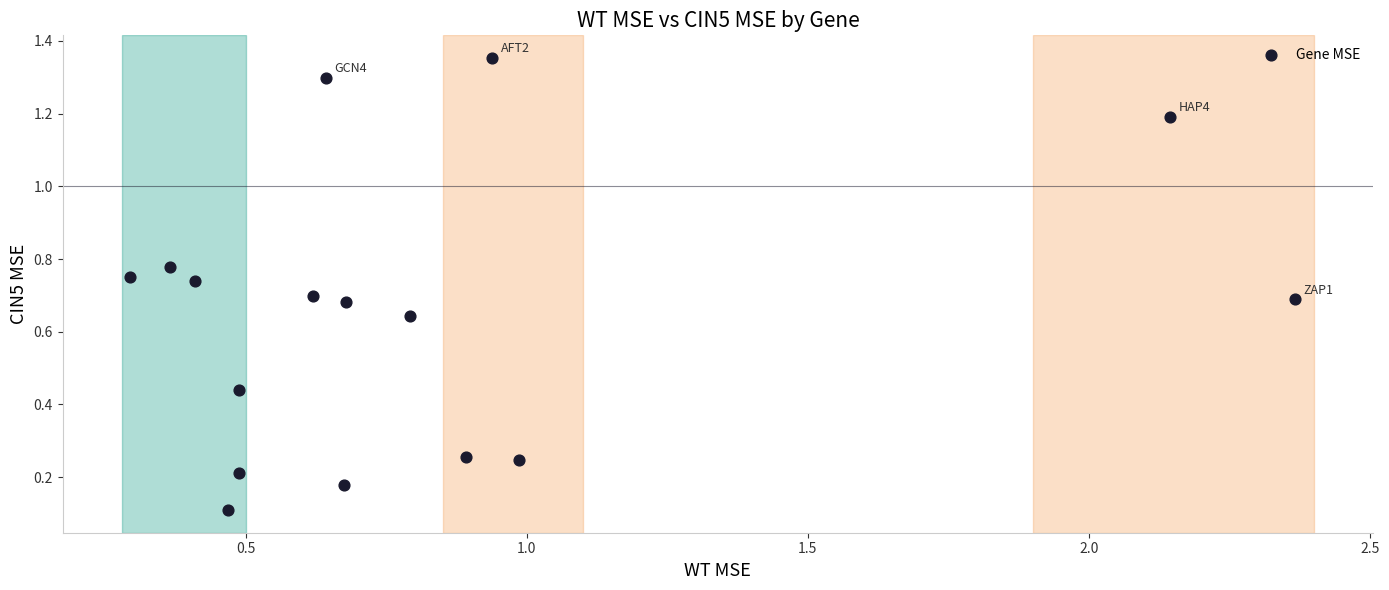

What is the range of X values (max minus min)?

2.1